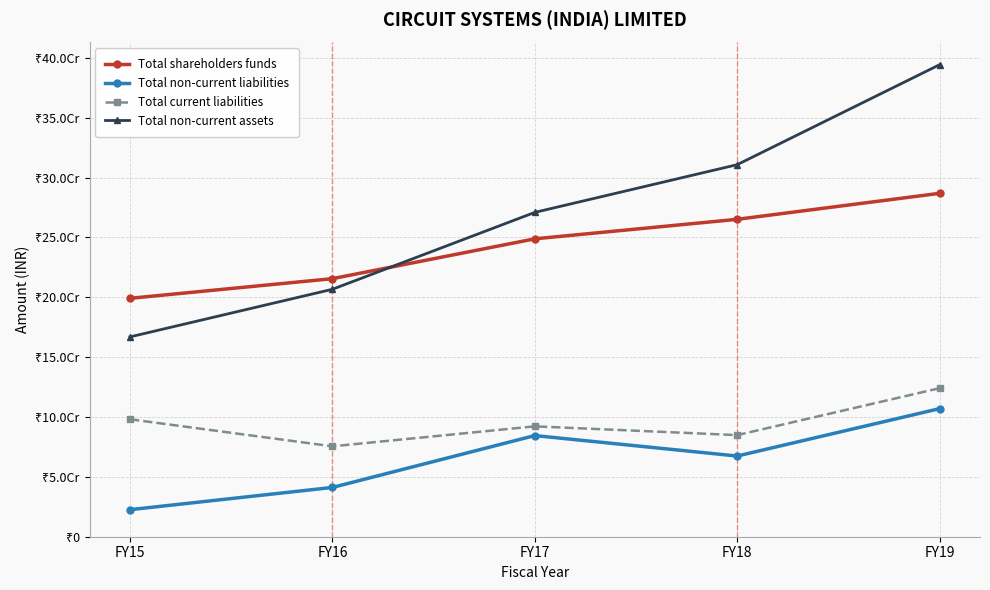

True or false: Total non-current liabilities has a value of 21873406 at FY16.

False